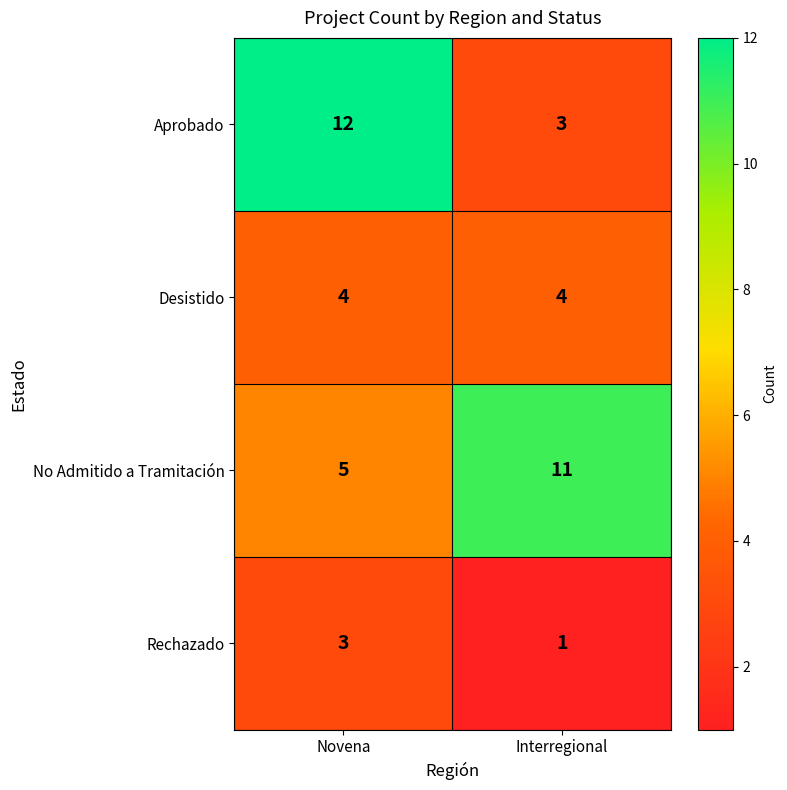

What is the total value across all series at Interregional?

19